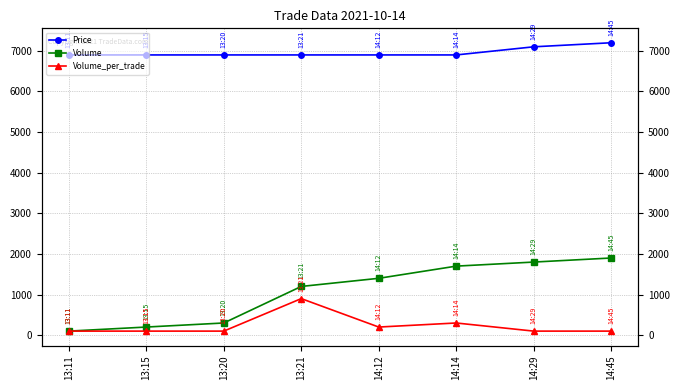

True or false: Price and Volume intersect in this chart.

False